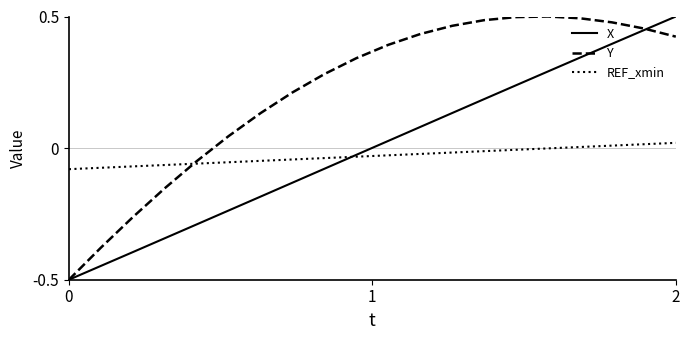

What are all the series names shown in the legend?

X, Y, REF_xmin